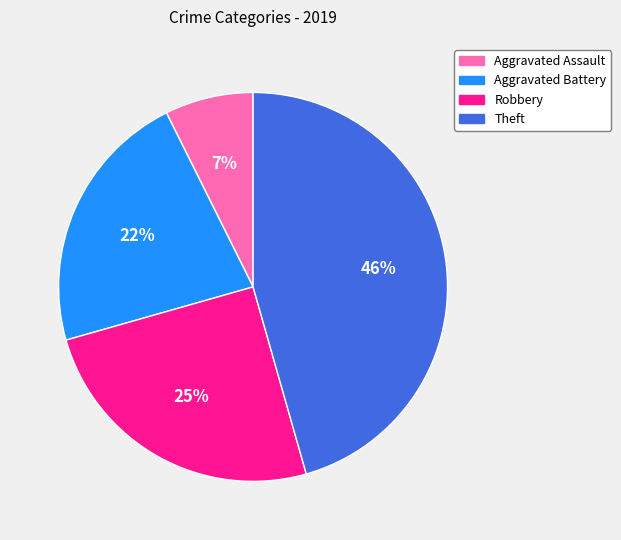

Which slice is the smallest?

Aggravated Assault